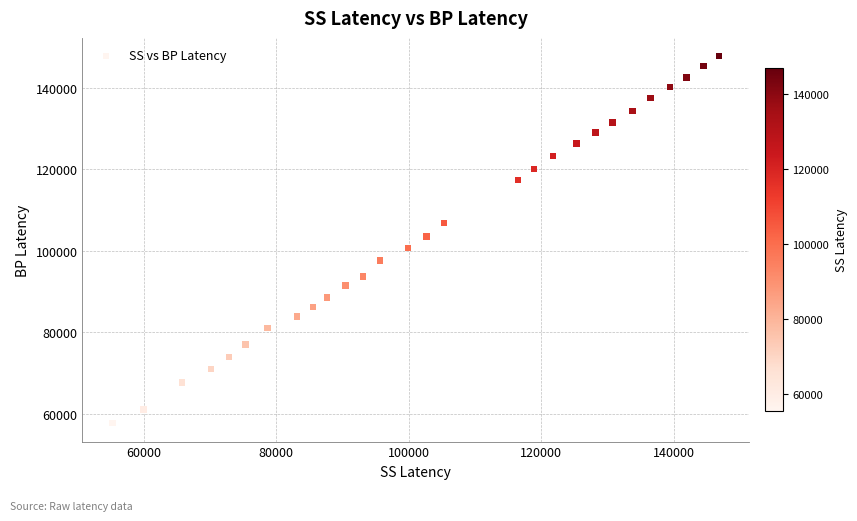

What is the range of Y values (max minus min)?

90045